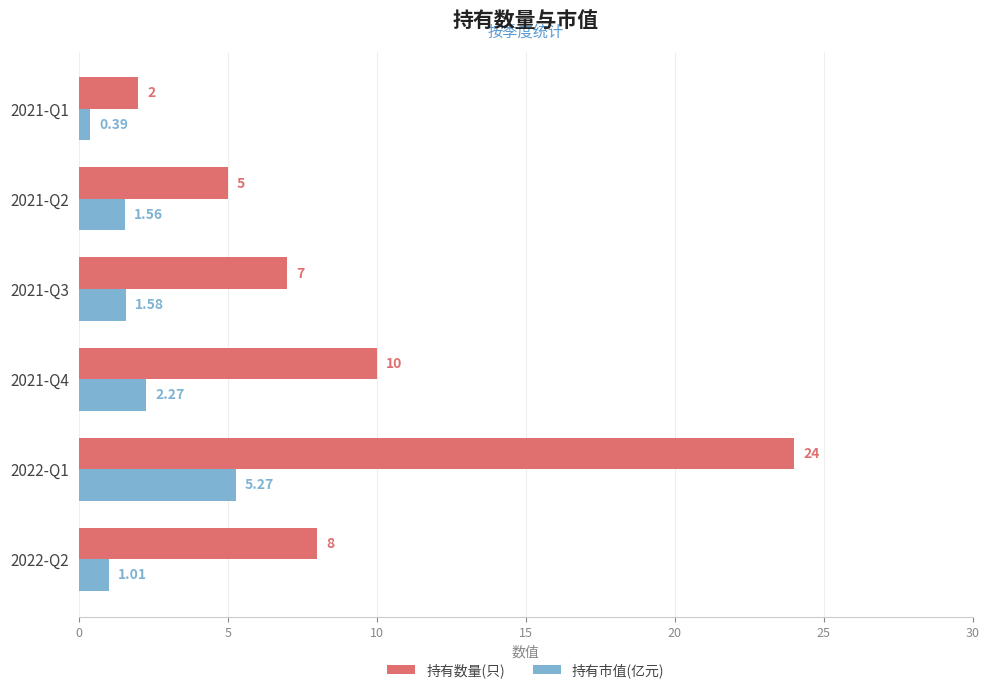

At which category is the sum across all series the highest?

2022-Q1